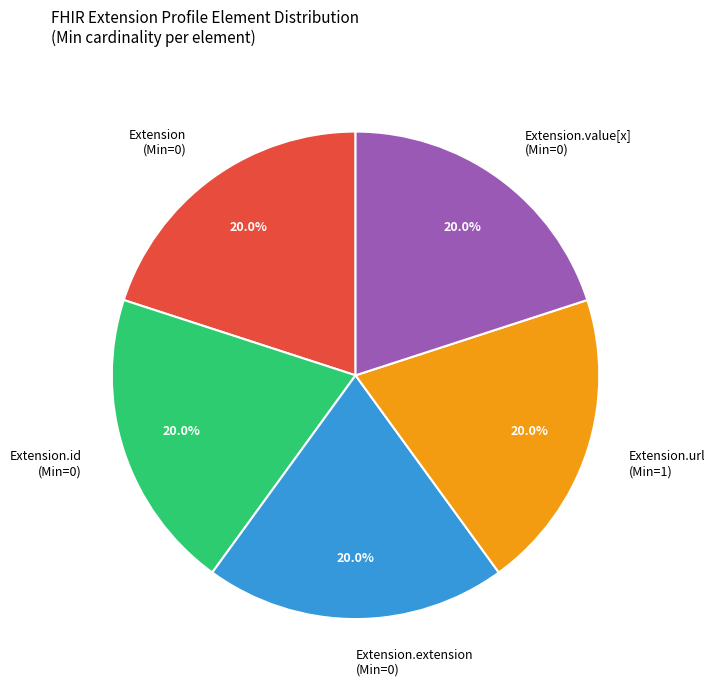

Count the number of slices in the pie.

5